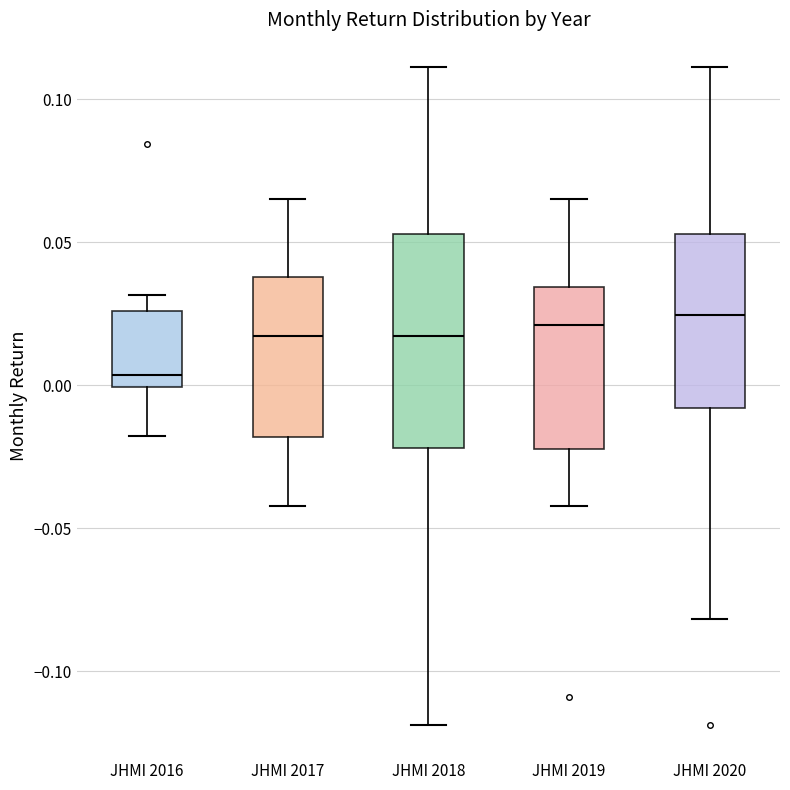

Comparing the boxes themselves (not the whiskers), which one is the tallest?

JHMI 2018